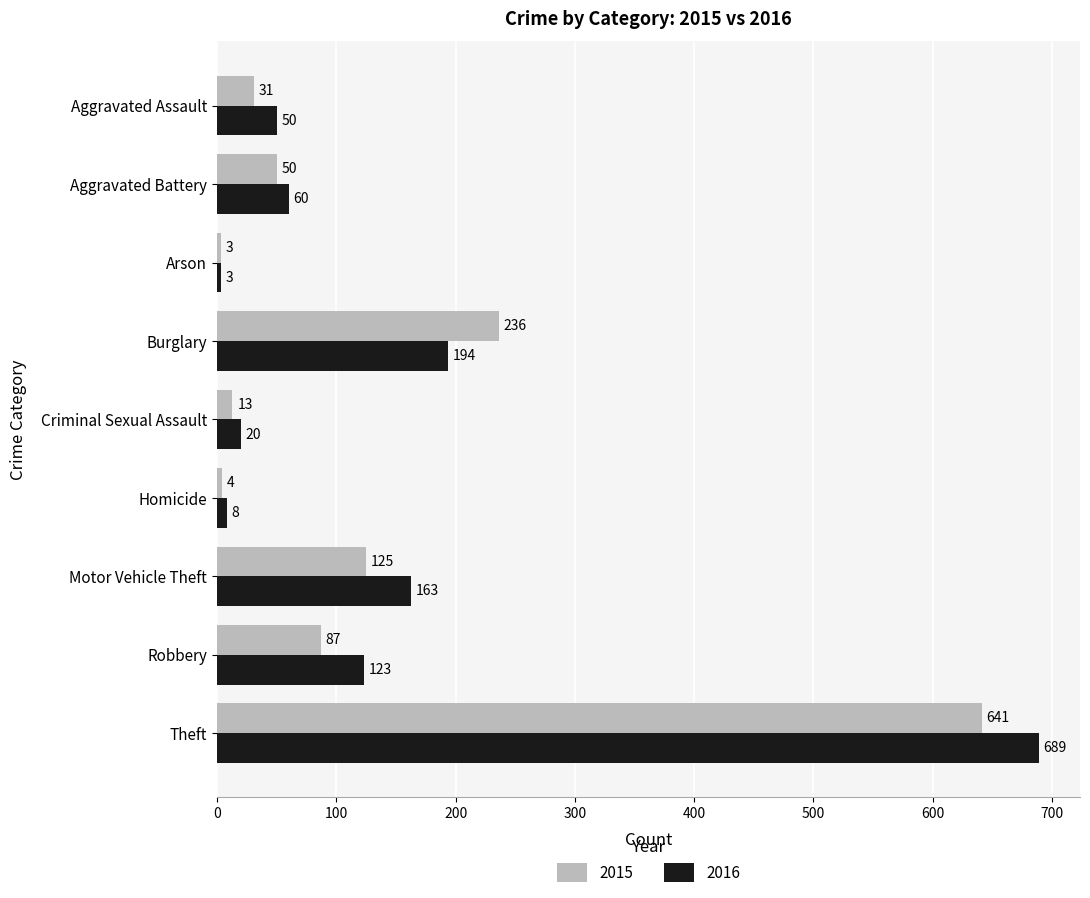

The 2015 series shows 4 at Homicide. True or false?

True